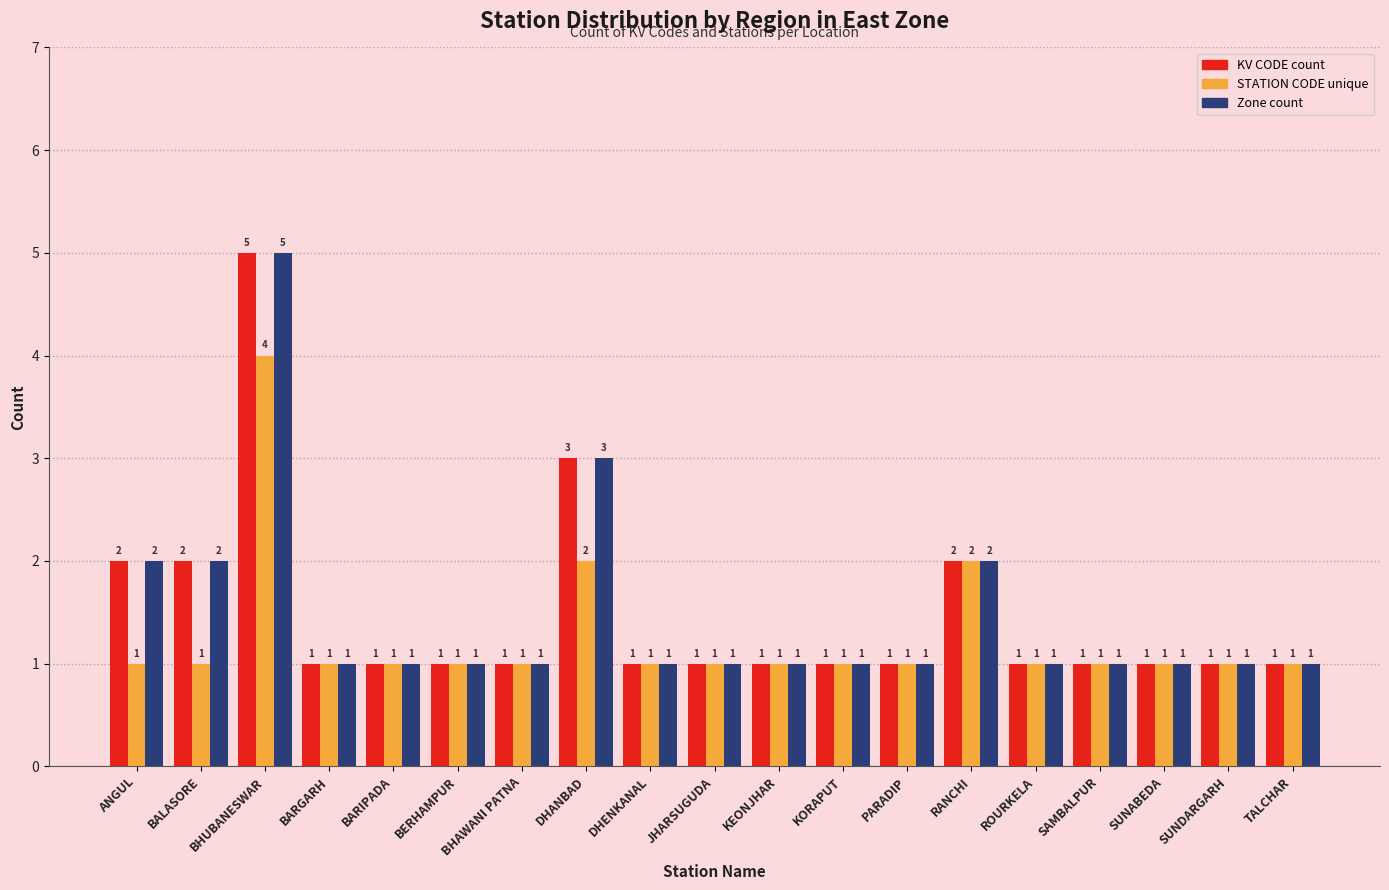

How many groups of bars are there?

19